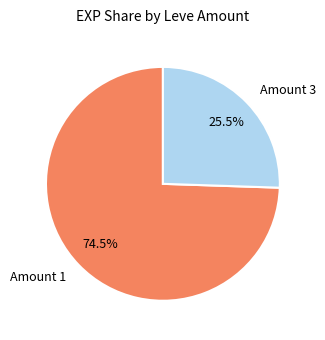

How much of the chart is everything except Amount 1?

25.5%